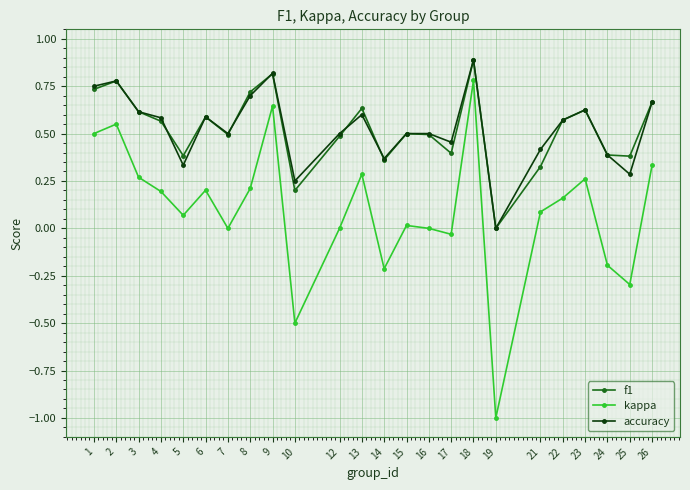

Is the value of kappa at 26 greater than the value of f1 at 16?

No